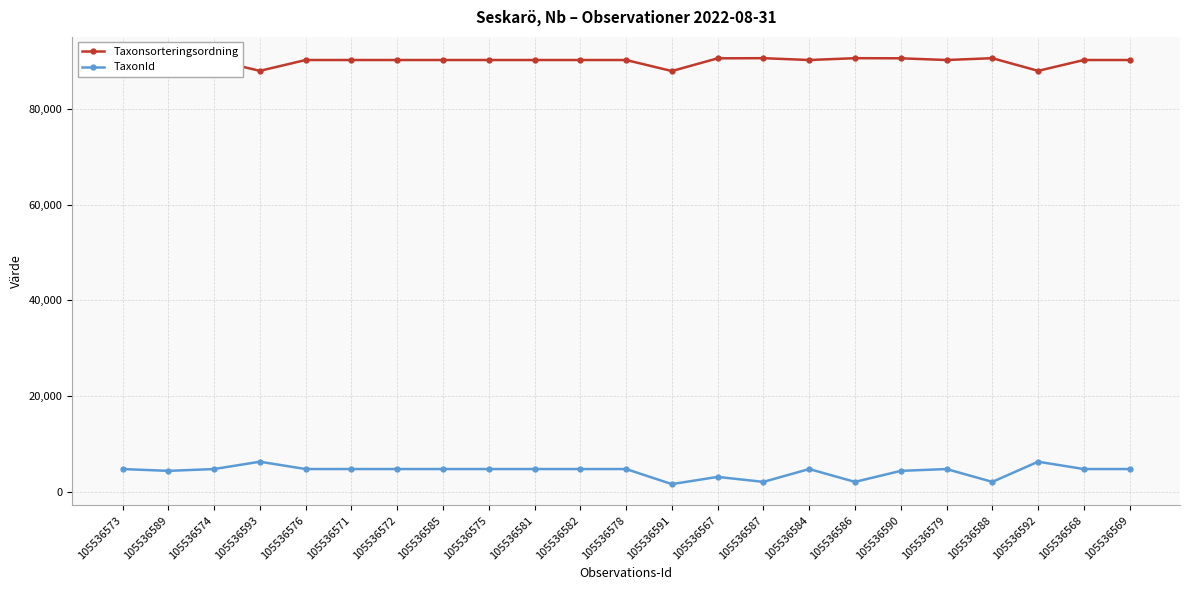

What is the difference between the second highest and second lowest values in the TaxonId series?

4217